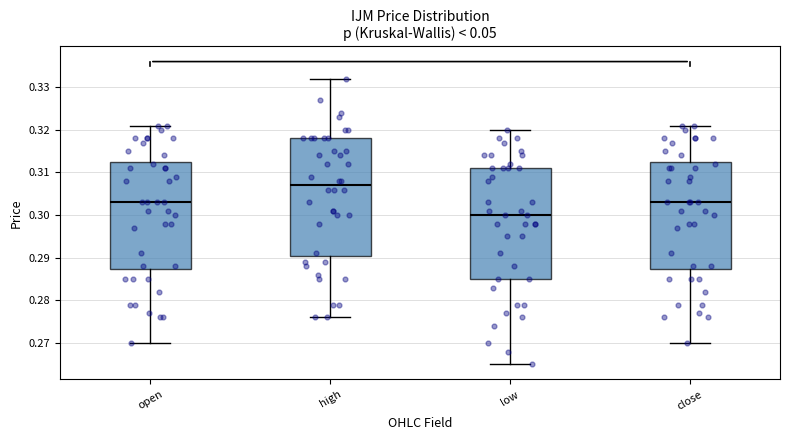

Which box's median line is the lowest?

low